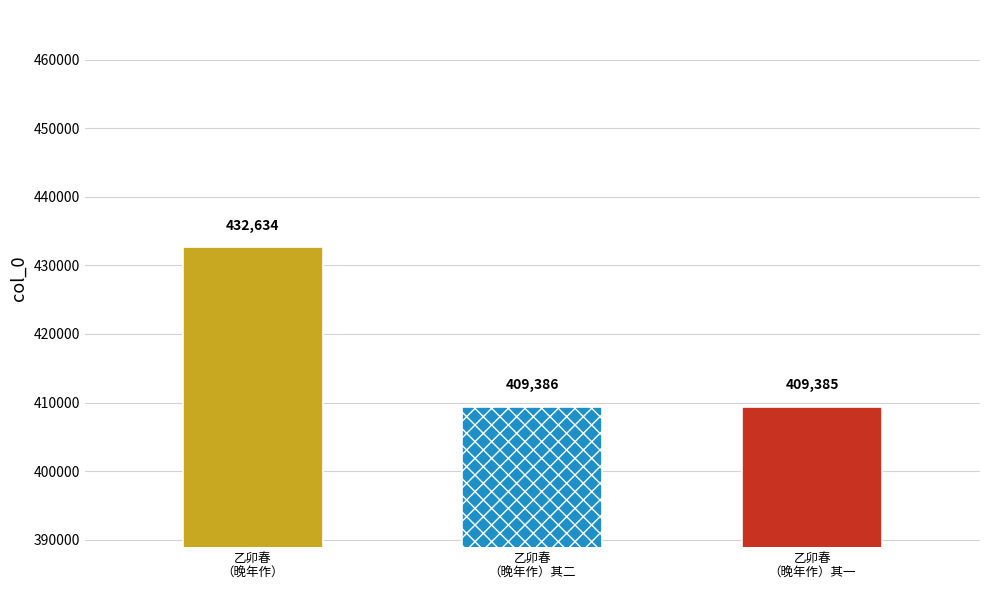

Reading left to right, transcribe all the data shown in this chart.

乙卯春
（晚年作）=432634	乙卯春
（晚年作）其二=409386	乙卯春
（晚年作）其一=409385